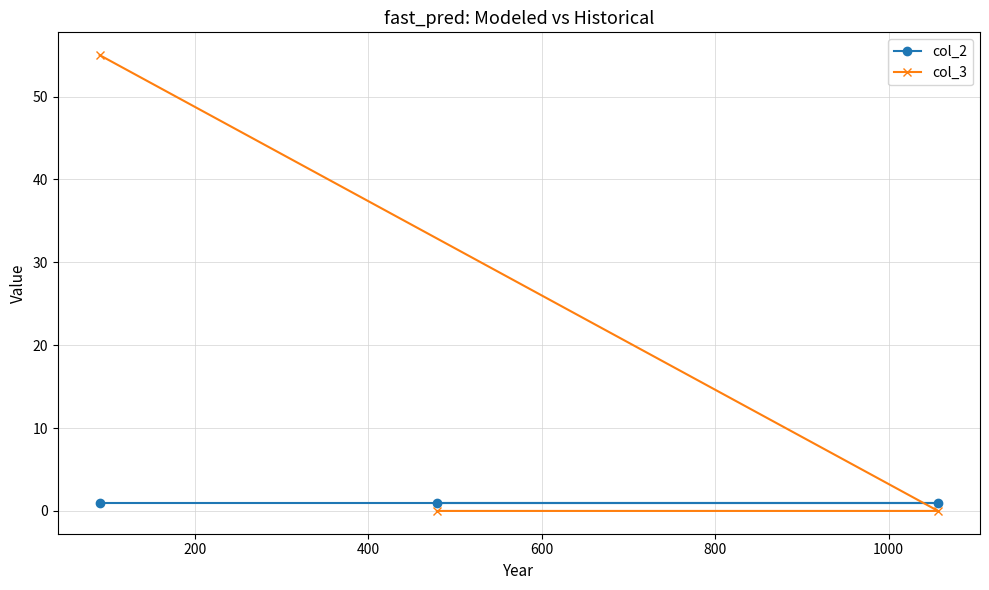

Rank the series by their average value, from highest to lowest.

col_3, col_2